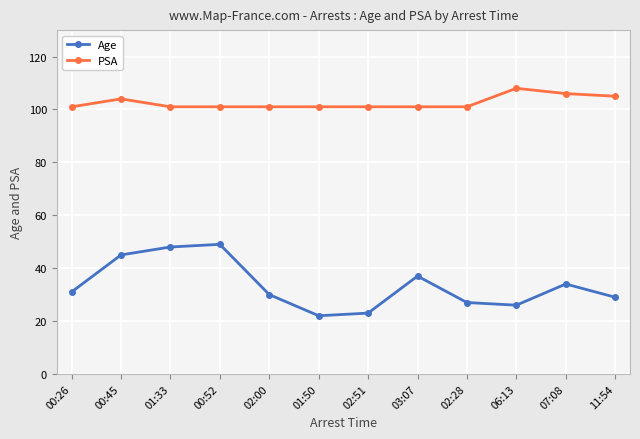

What is the maximum value for Age?

49